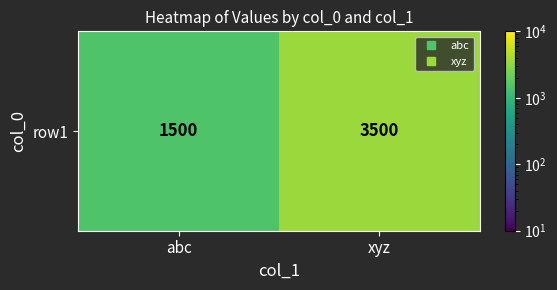

Reading left to right, transcribe all the data shown in this chart.

abc=1500	xyz=3500